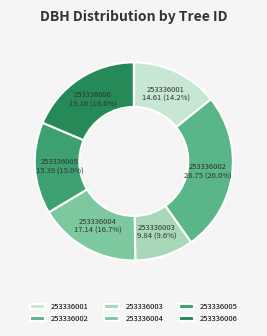

Does any single category account for the majority?

No